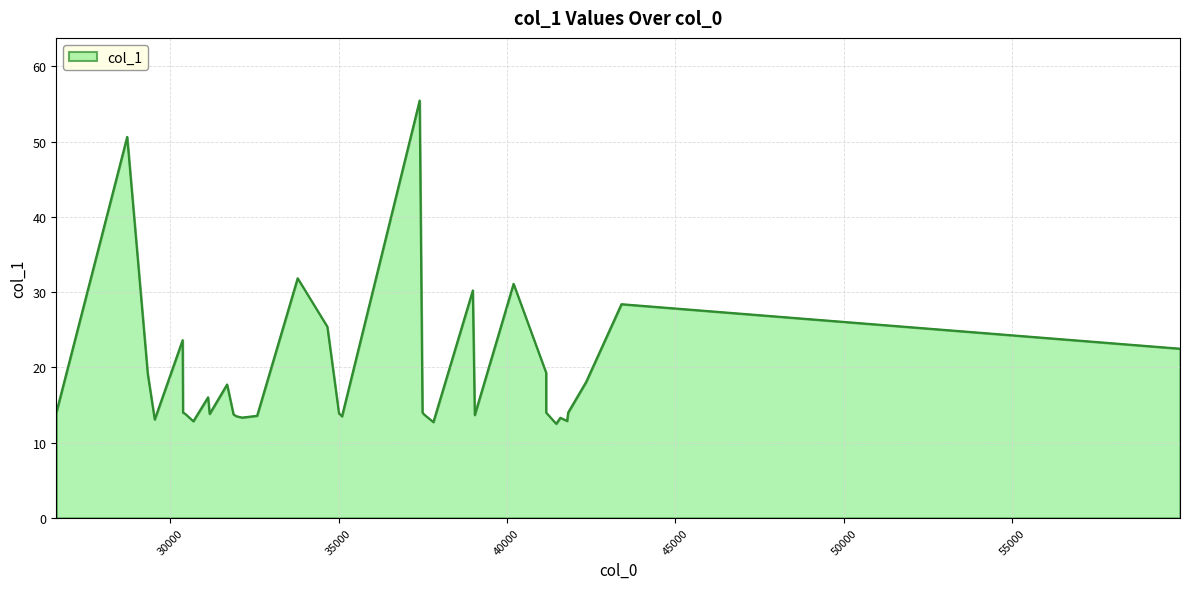

What is the smallest value displayed?

12.5